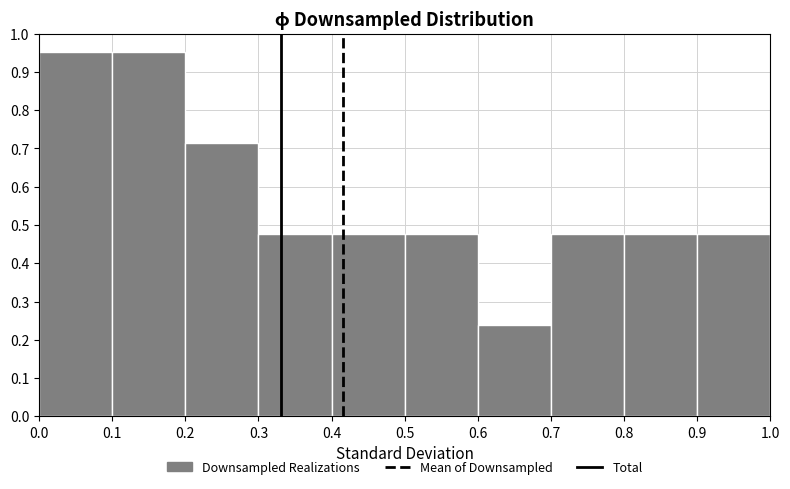

What is the height of the bar covering 0.9 to 1.0 on the x-axis? The values are not printed on the chart, so give them approximately, as read against the axis.

0.48